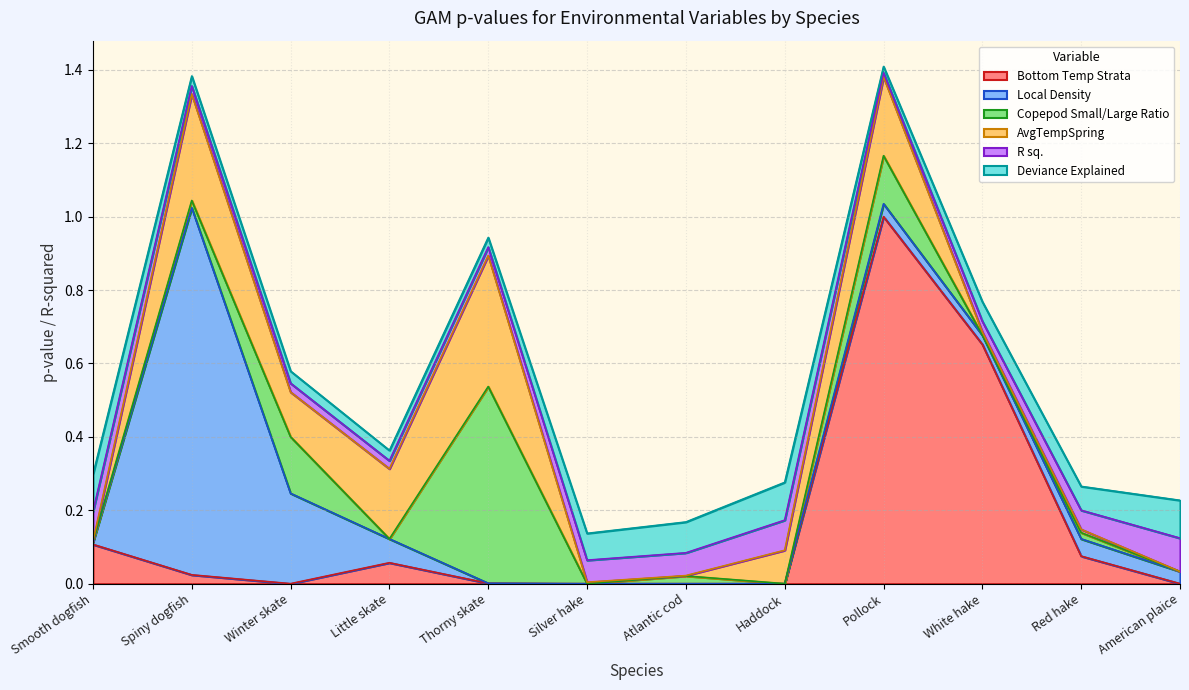

After their last crossing, which series has the higher values: Local Density or Deviance Explained?

Deviance Explained